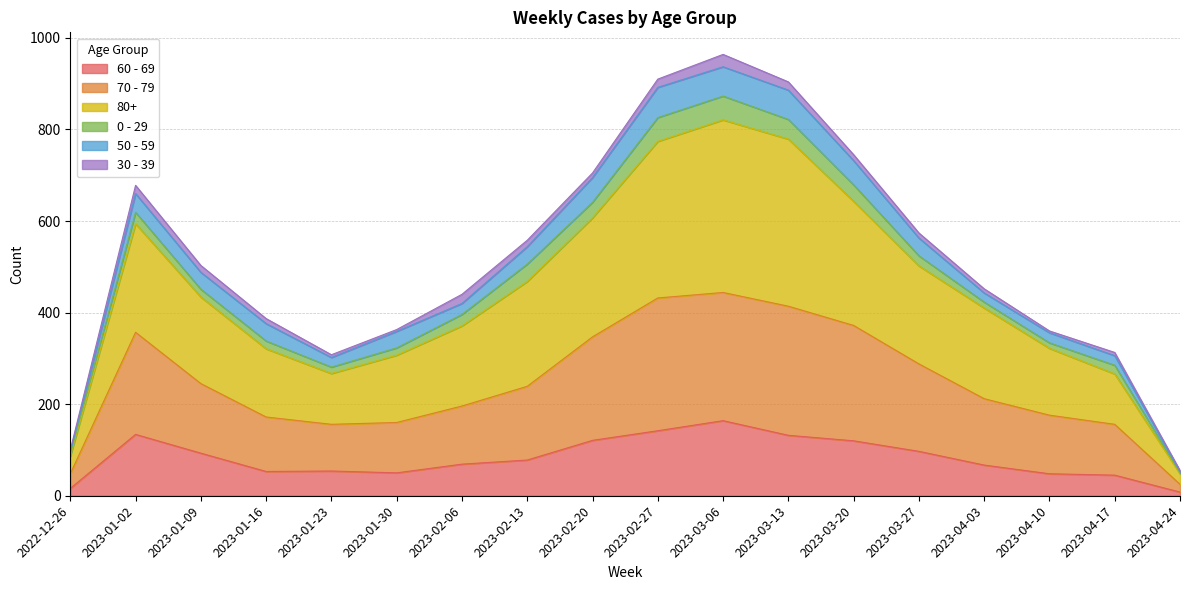

Which category has the highest value in the 60 - 69 series?

2023-03-06